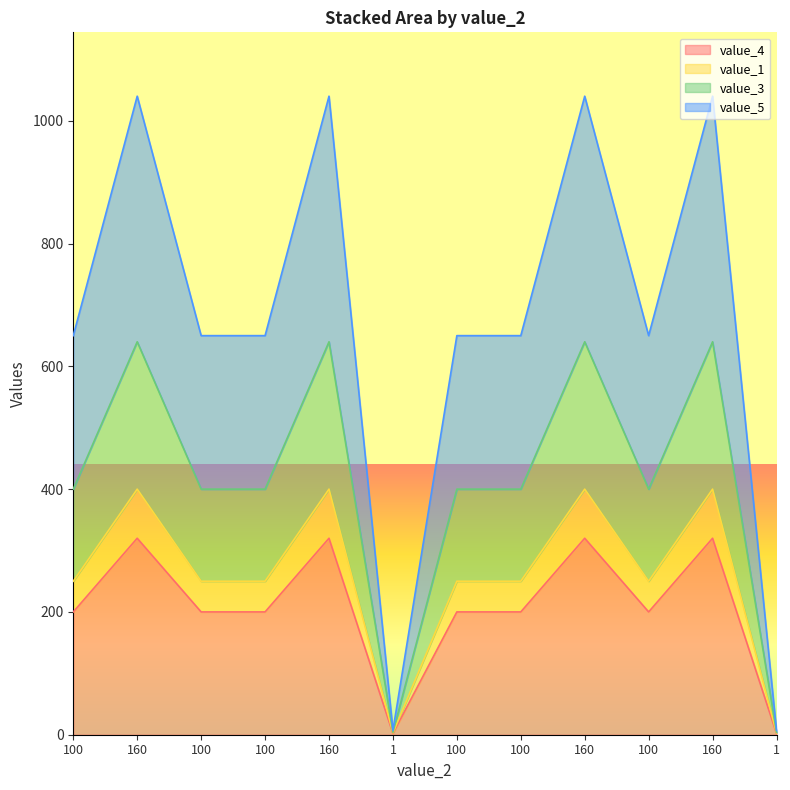

The value of value_4 at 100 is 200. True or false?

True